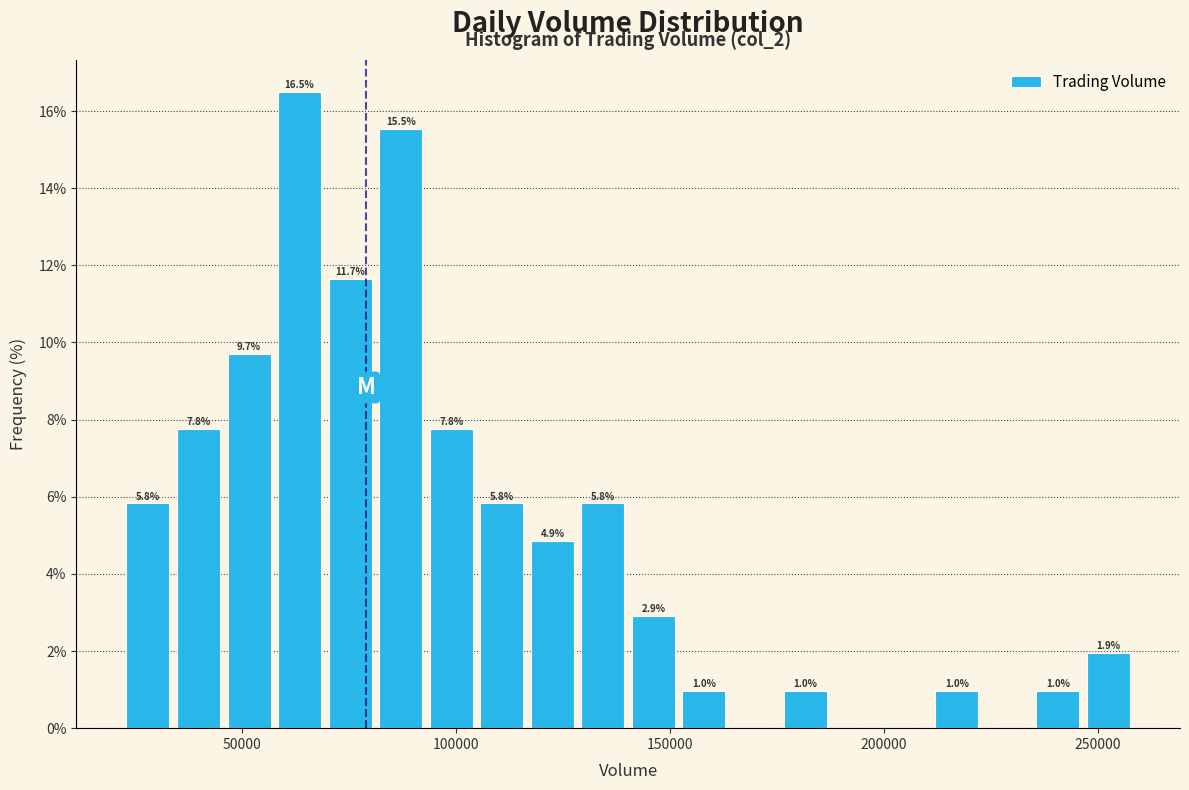

Read against the x-axis, roughly where is the centre of the tallest bar?

65000